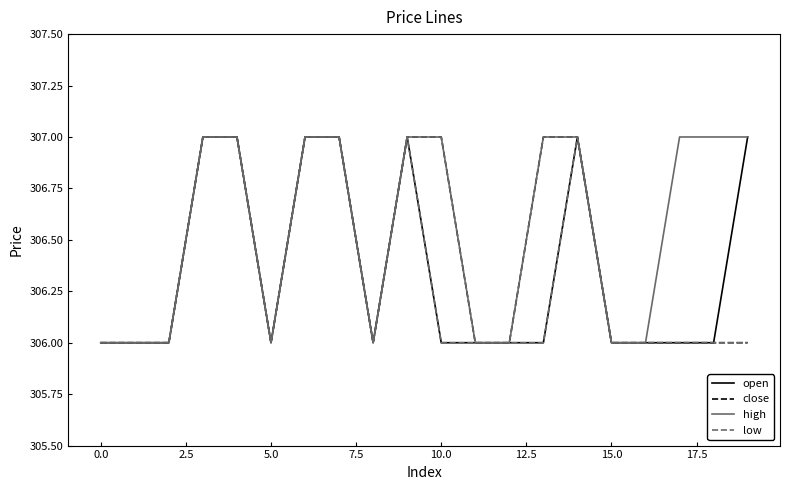

What is the maximum value shown in the chart?

307